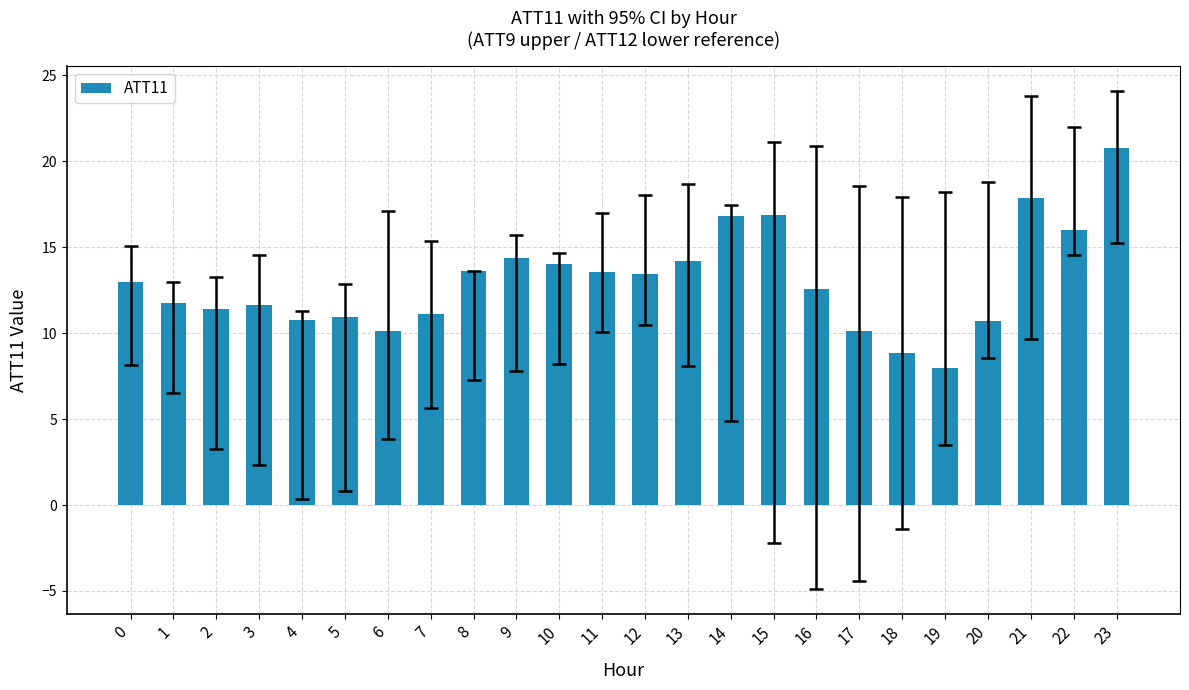

What is the change in value from 6 to 12?

+3.4